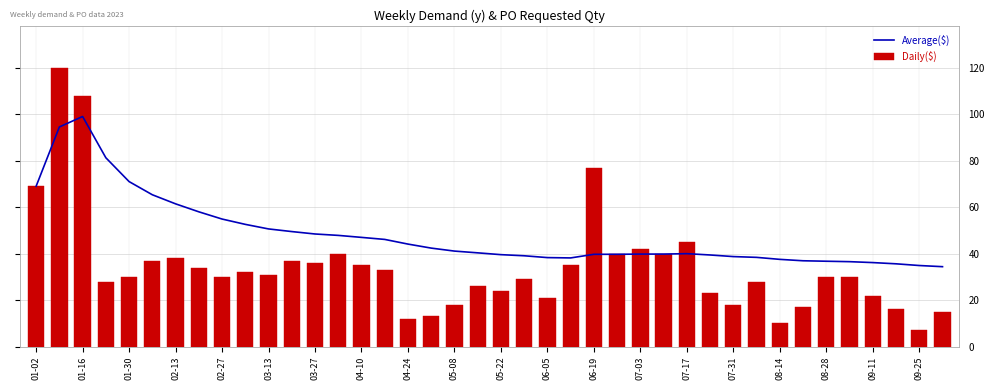

What is the greatest value displayed?

120.0